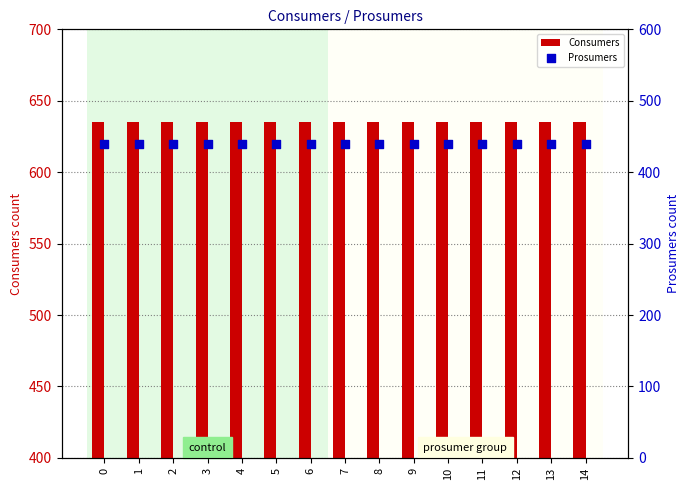

Which series reaches the maximum Y coordinate?

Consumers